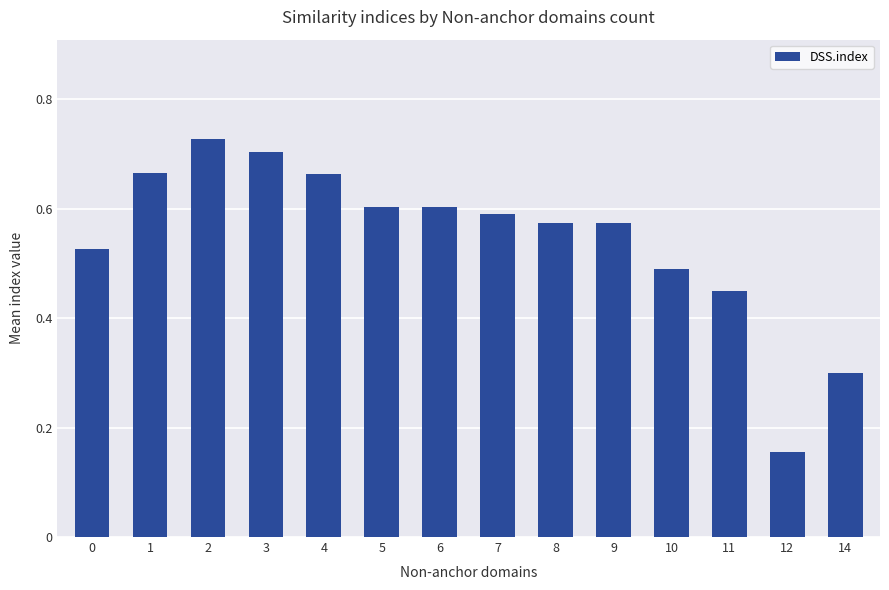

What is the value of the 14th bar from the left?

0.3